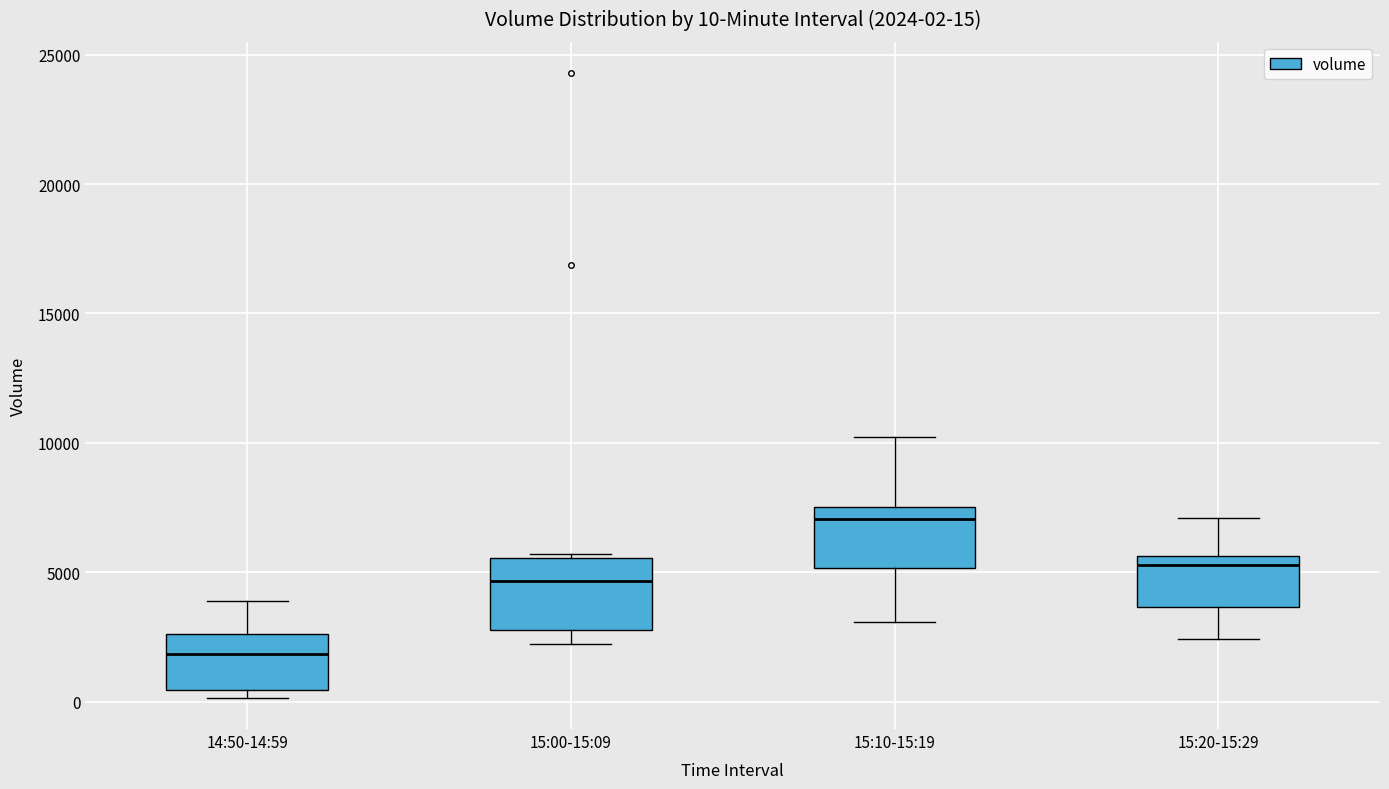

Which box has the lowest median line?

14:50-14:59